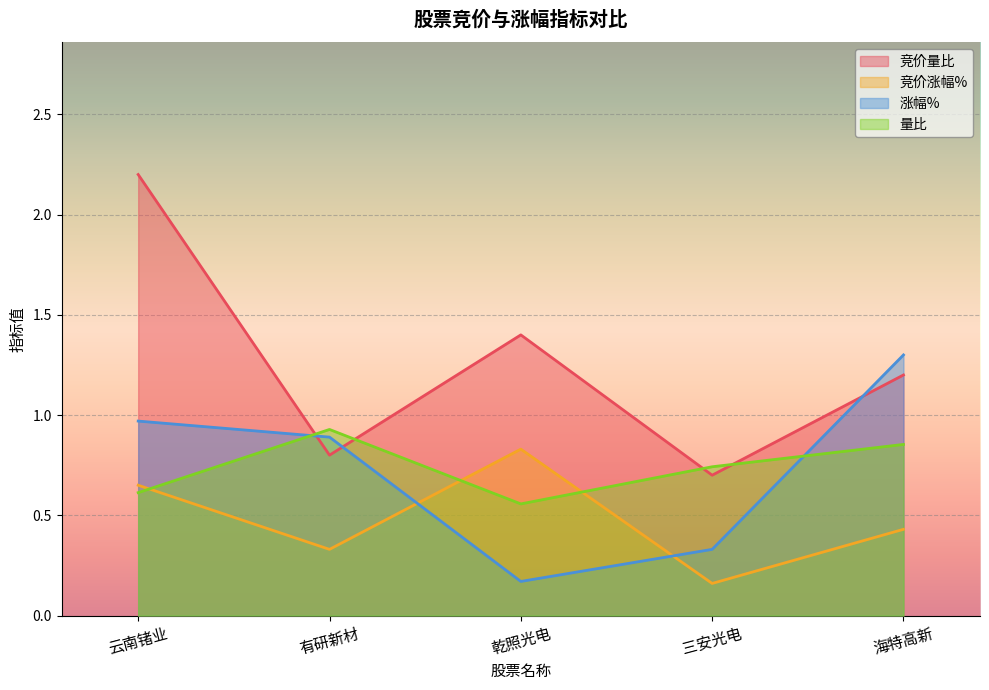

How many times do 竞价量比 and 量比 cross each other?

4